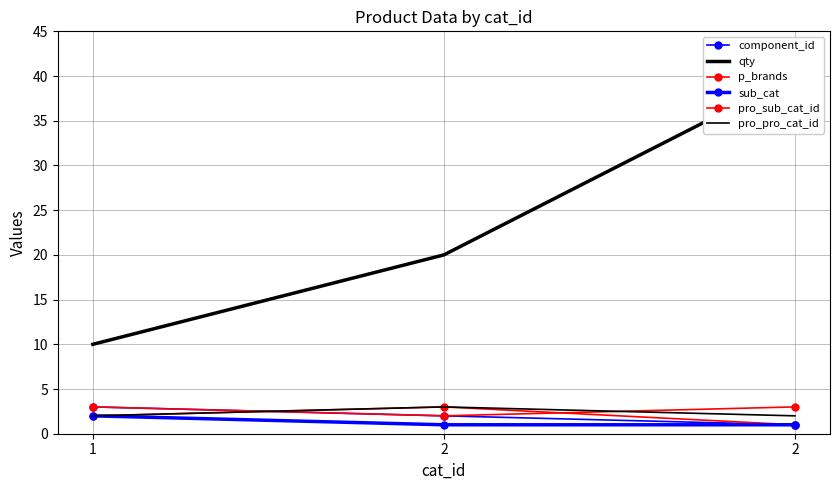

Is the value of p_brands at 2 greater than the value of pro_pro_cat_id at 2?

No